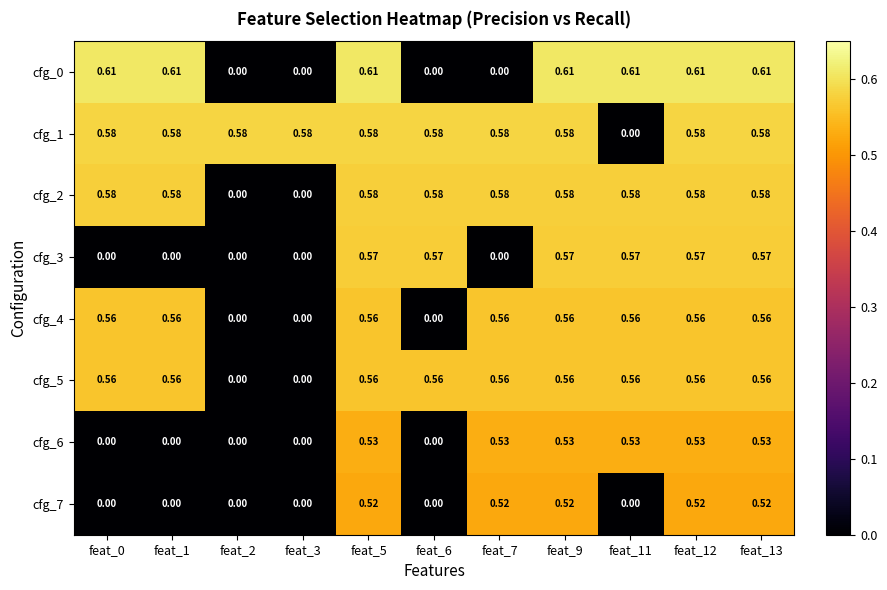

Is the value of cfg_1 at feat_0 greater than the value of cfg_3 at feat_1?

Yes